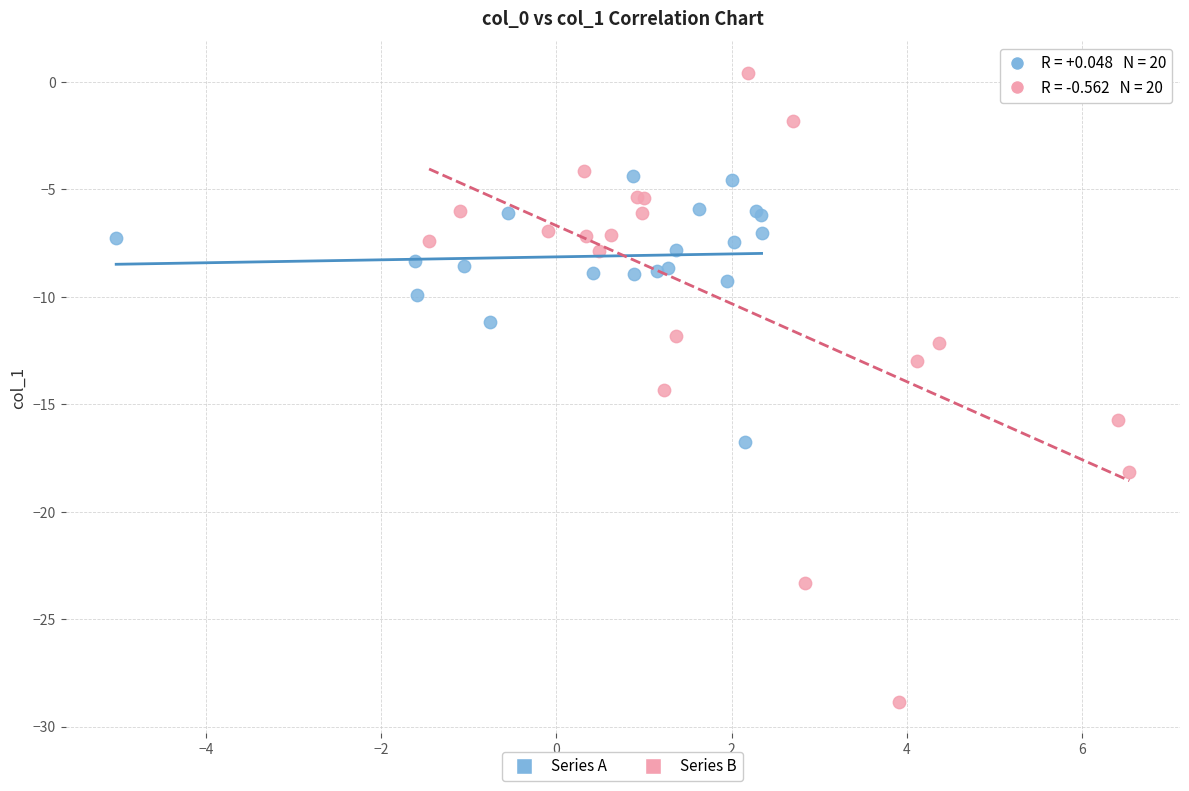

Which series reaches the maximum Y coordinate?

Series B